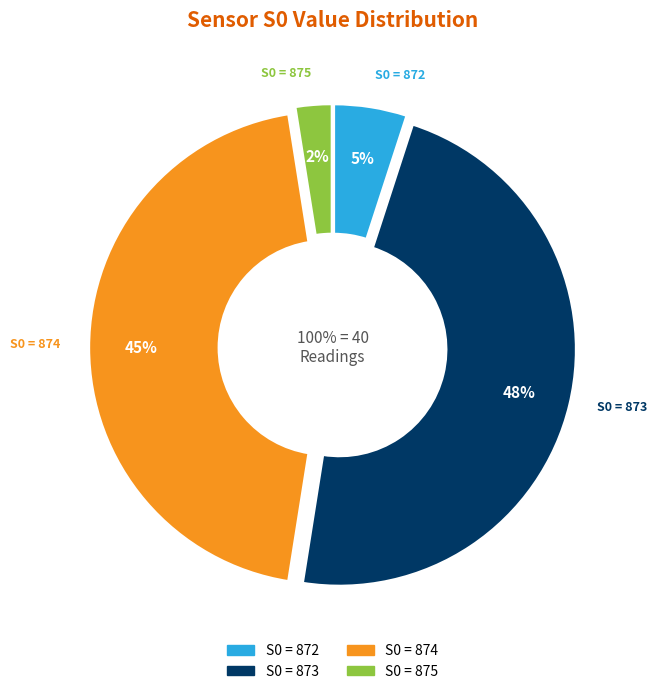

Does any single category account for the majority?

No